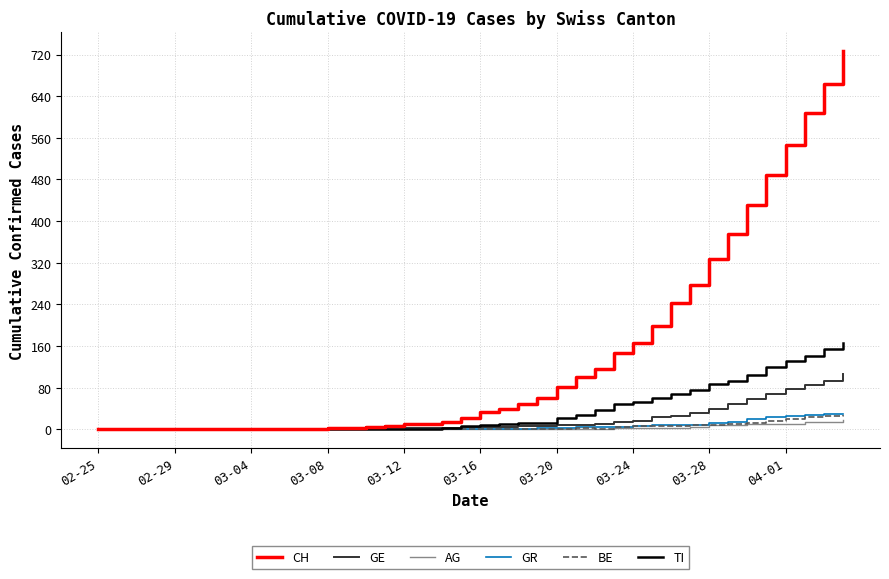

What is the greatest value displayed?

726